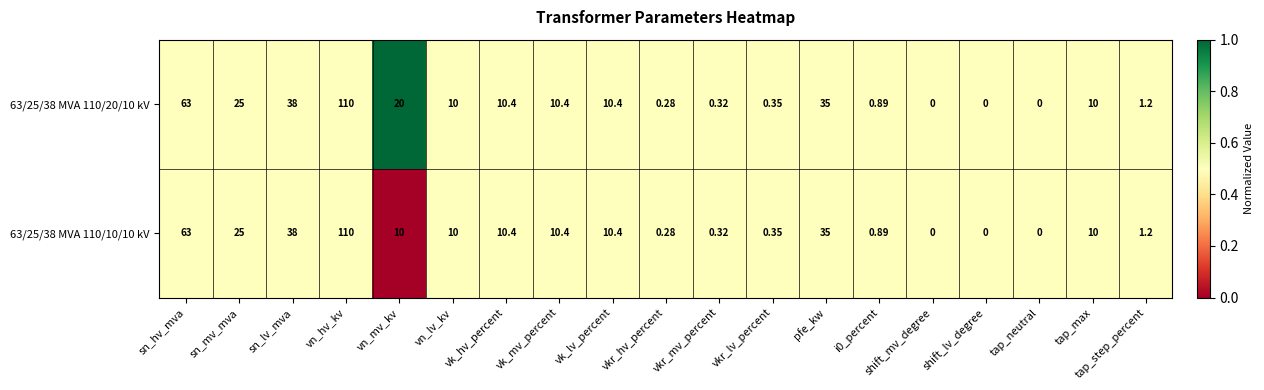

Which category has the highest value across all series?

vn_hv_kv